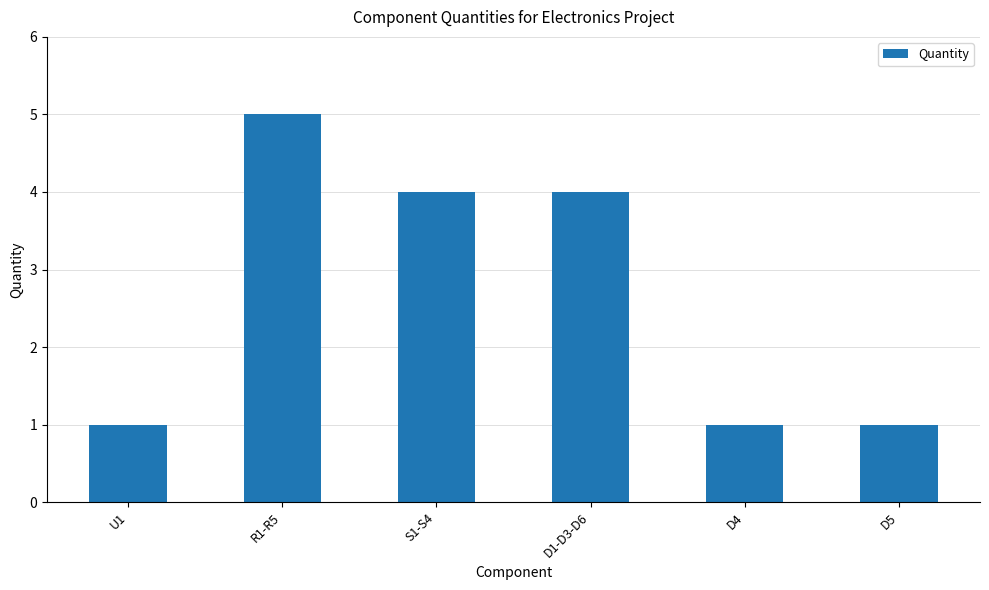

What is the label of the 4th bar from the right?

S1-S4